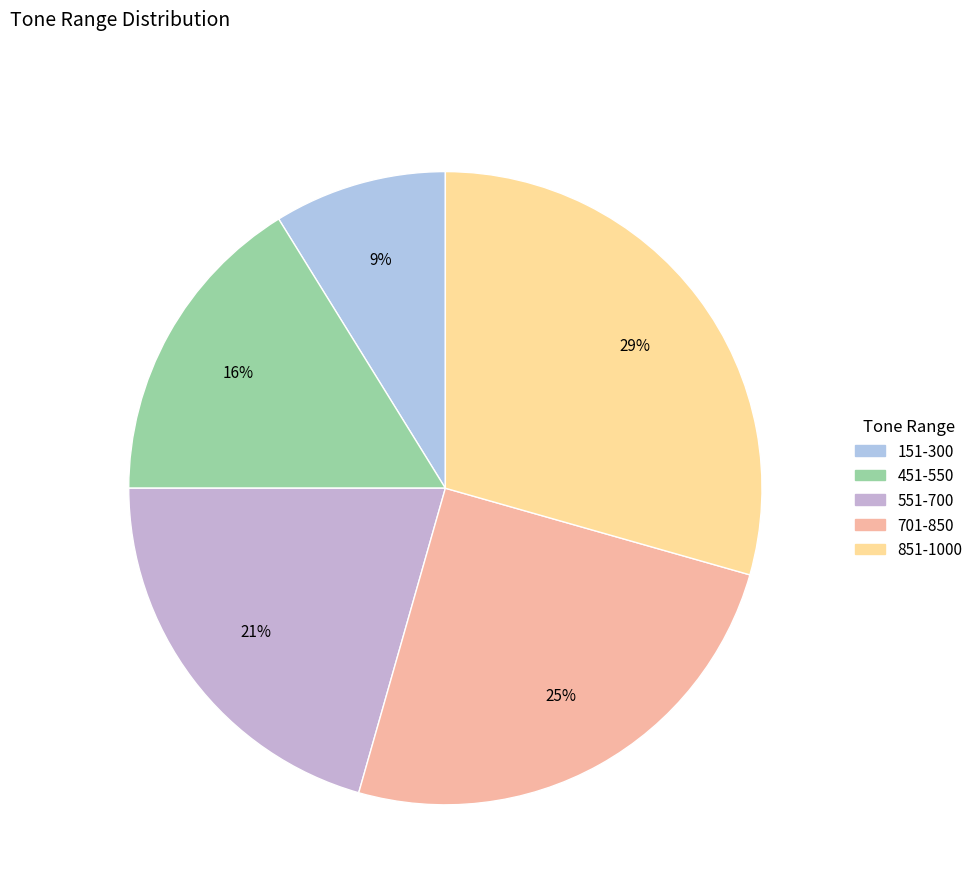

Which slice is the smallest?

151-300